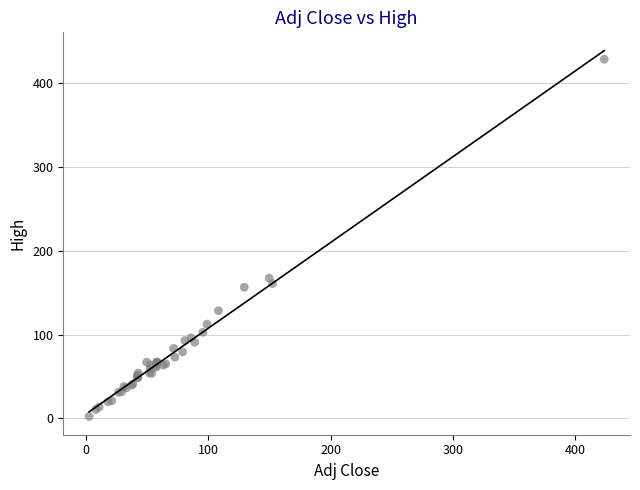

What Y value in the scatter plot is closest to 215?

167.2